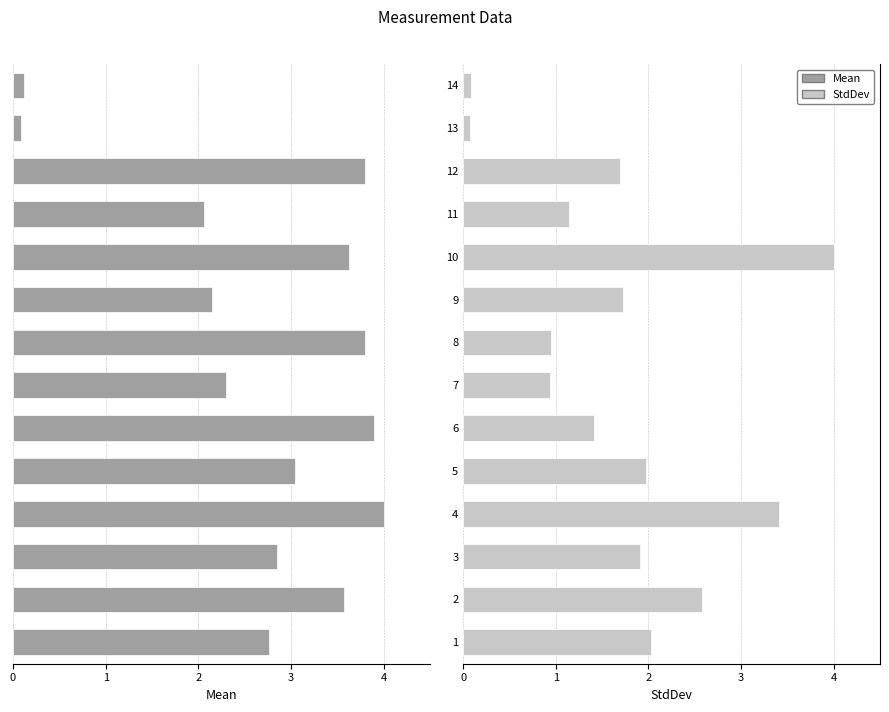

Are the bars grouped side by side (vs. stacked)?

Yes